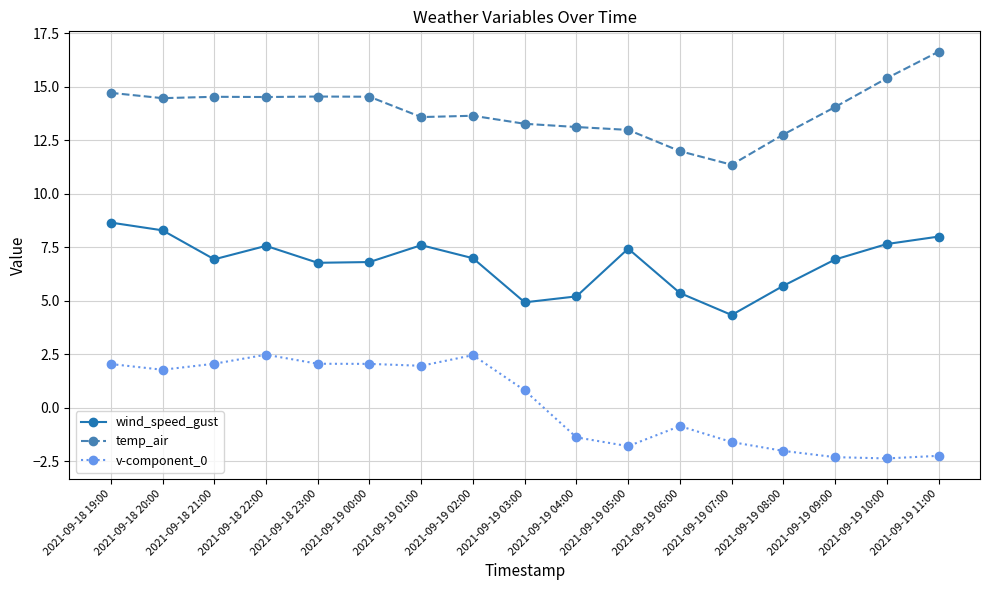

True or false: v-component_0 and temp_air cross at least once.

False